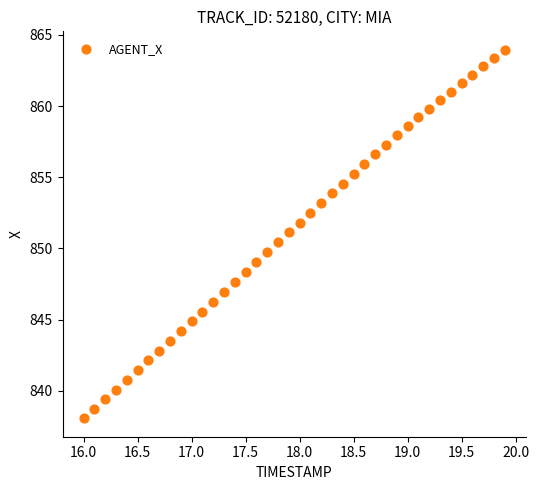

What is the range of Y values (max minus min)?

25.9